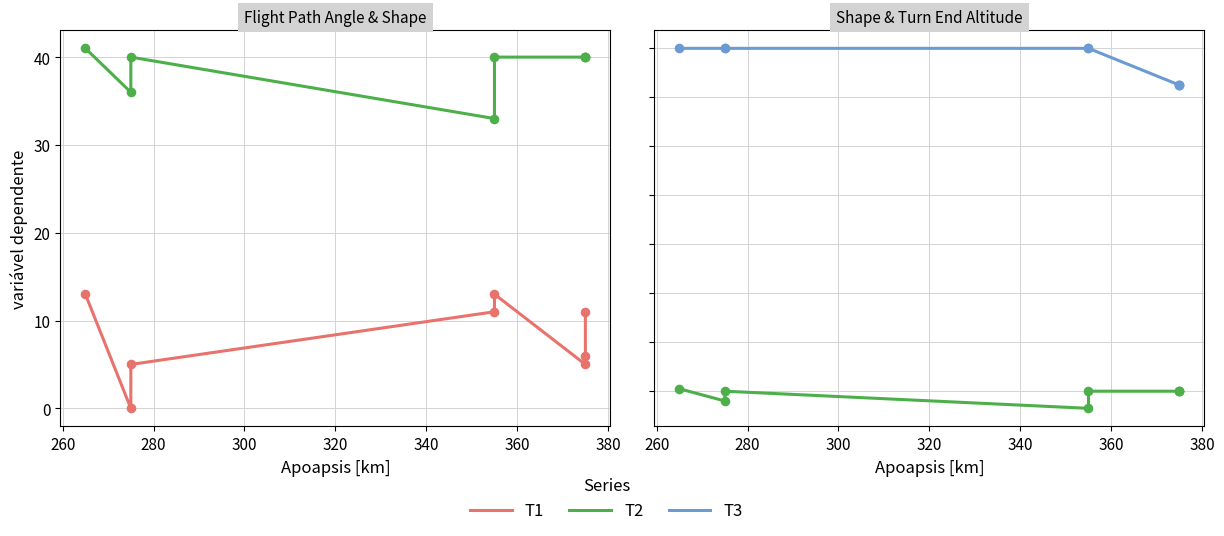

What are all the series names shown in the legend?

T1, T2, T3